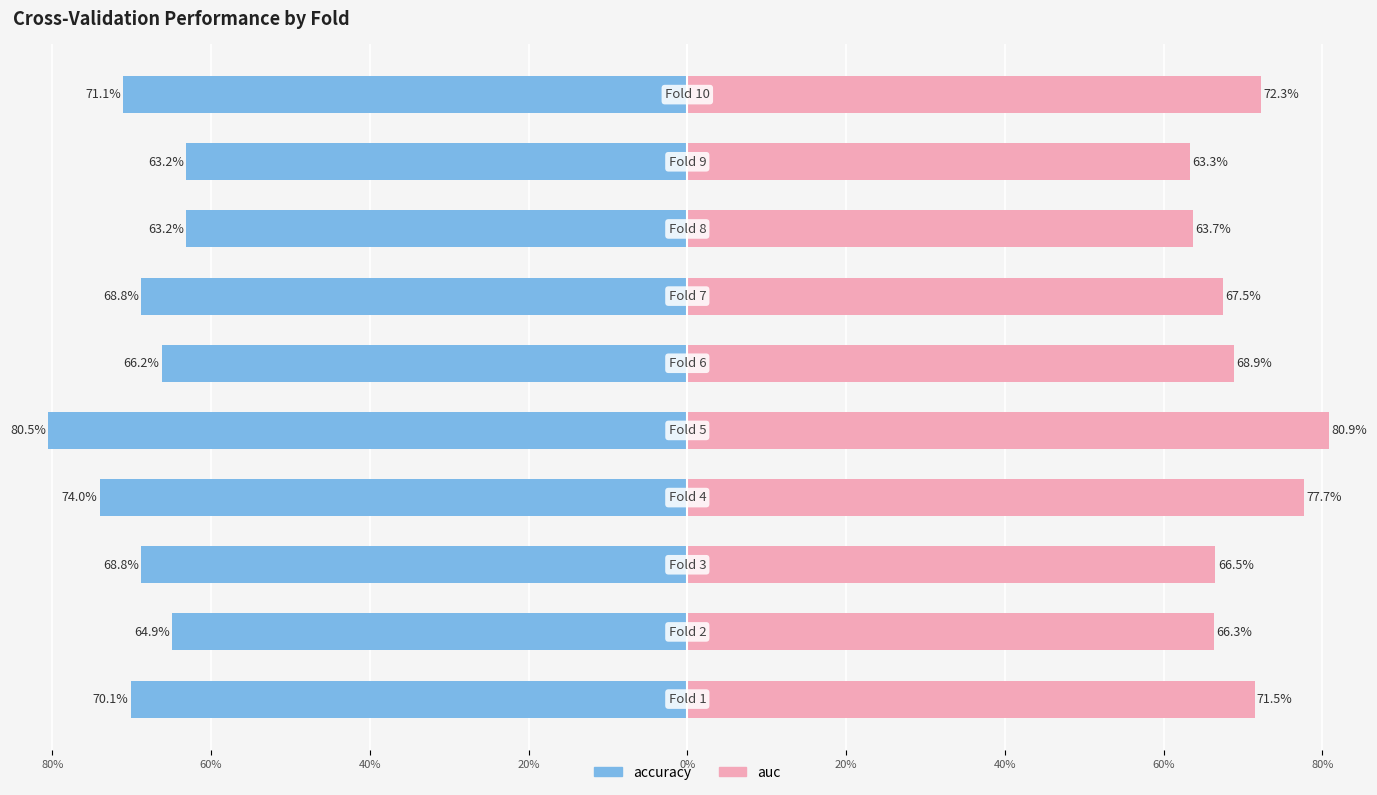

The value of accuracy at 9 is -1.2. True or false?

False